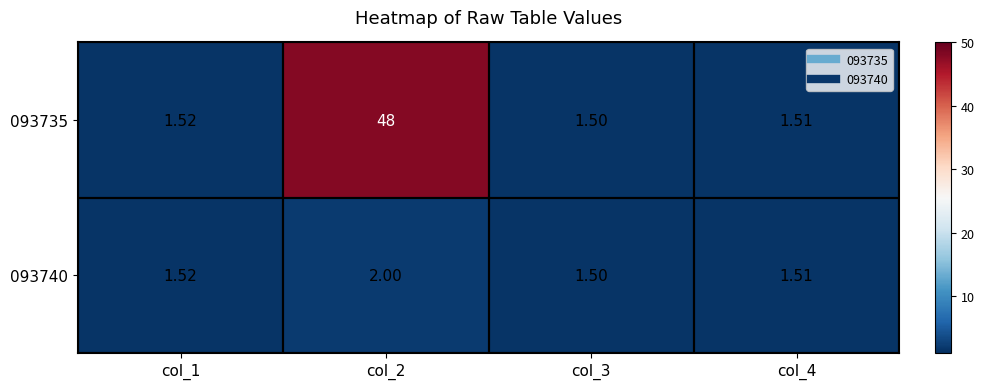

Reading left to right, extract all data points from this chart.

093735: col_1=1.5	col_2=48.0	col_3=1.5	col_4=1.5
093740: col_1=1.5	col_2=2.0	col_3=1.5	col_4=1.5